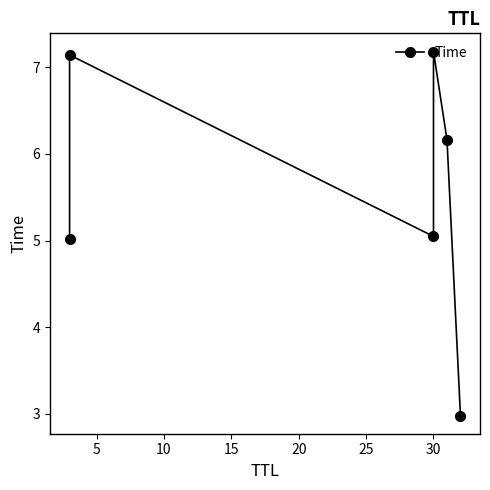

How many lines are shown in the chart?

1